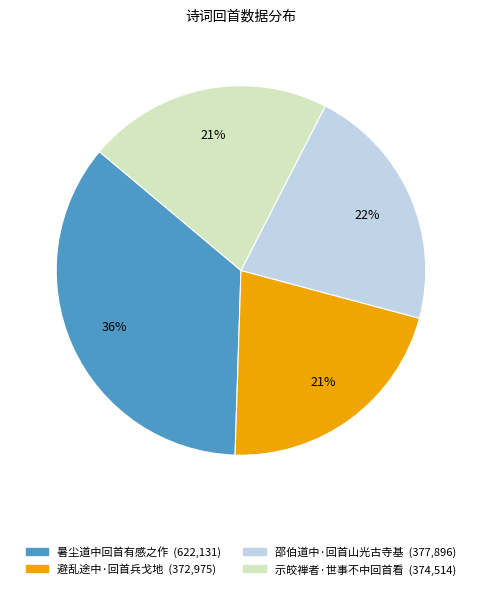

Is 示皎禅者·世事不中回首看 the majority of the pie?

No